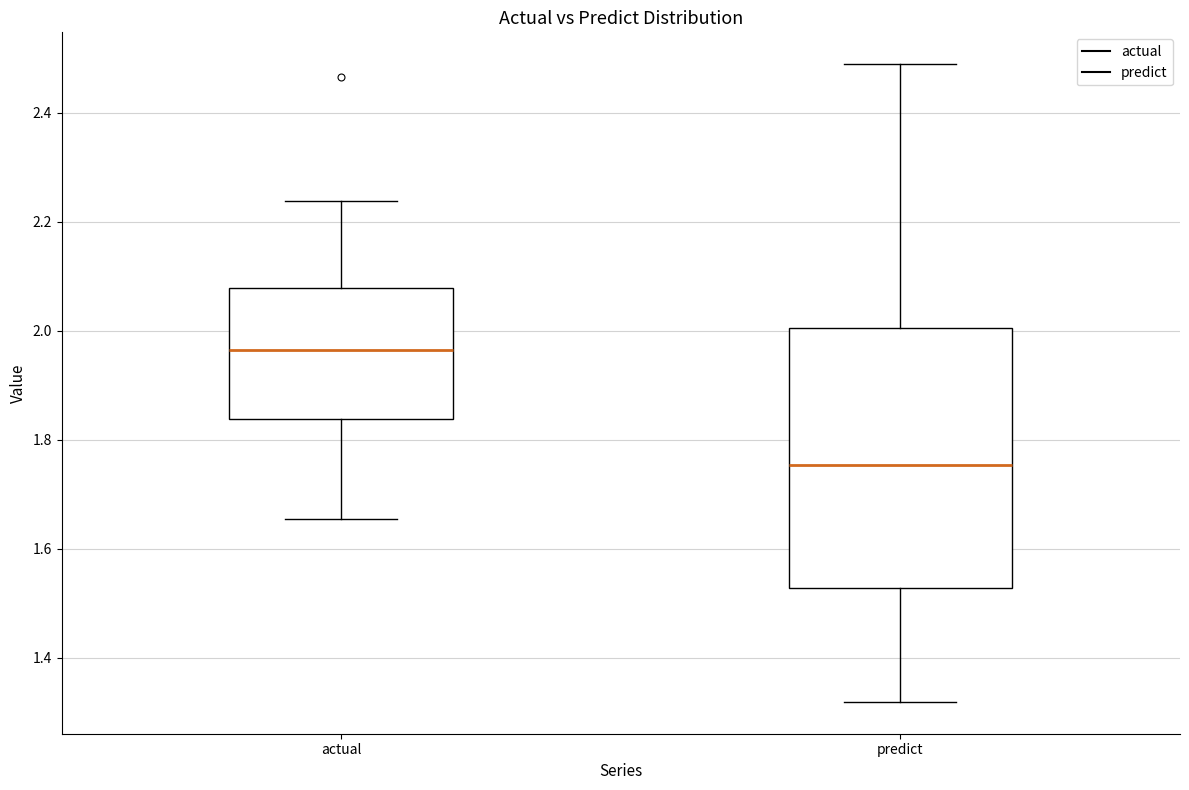

Reading left to right, read every box against the y-axis: the position of its median line, the range the box covers, and the ends of its whiskers. The values are not printed on the chart, so give them approximately, as read against the axis.

actual: median 1.96, box 1.84 to 2.08, whiskers 1.66 to 2.24
predict: median 1.76, box 1.52 to 2.00, whiskers 1.32 to 2.48